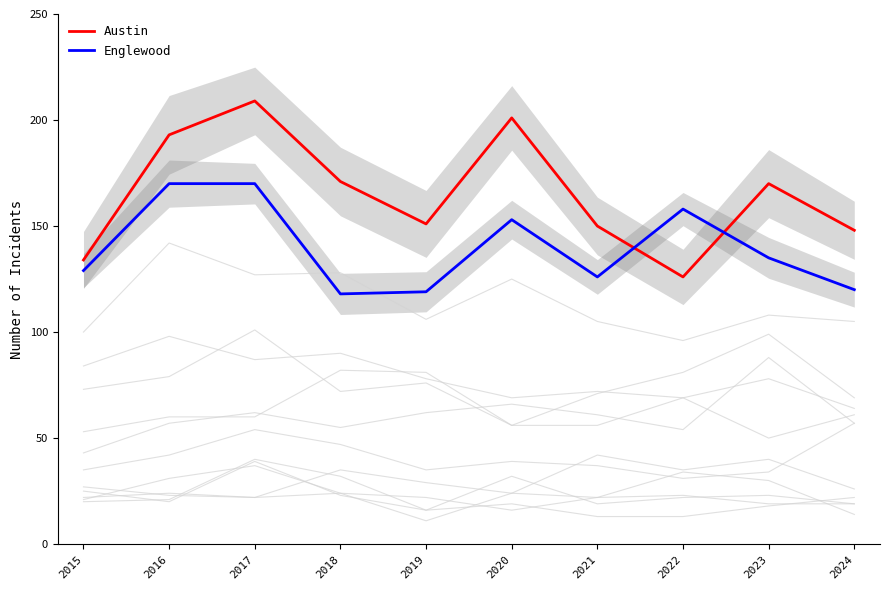

Is the value of Austin at 2023 greater than the value of Englewood at 2017?

No